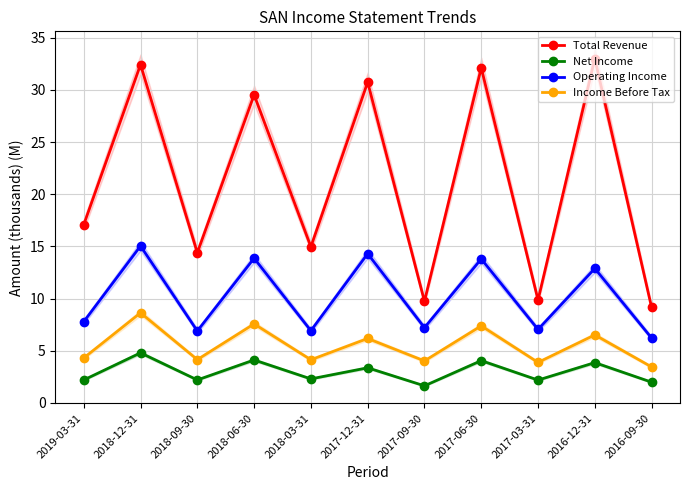

What is the difference between the maximum and second lowest values in the Operating Income series?

8.2